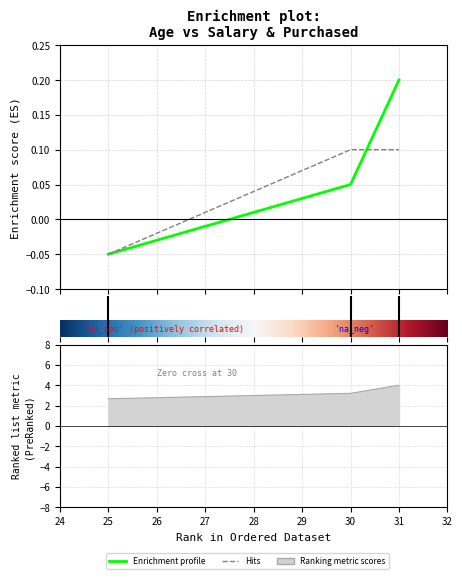

What is the value of the salary point at the 1st from the left?

2.7